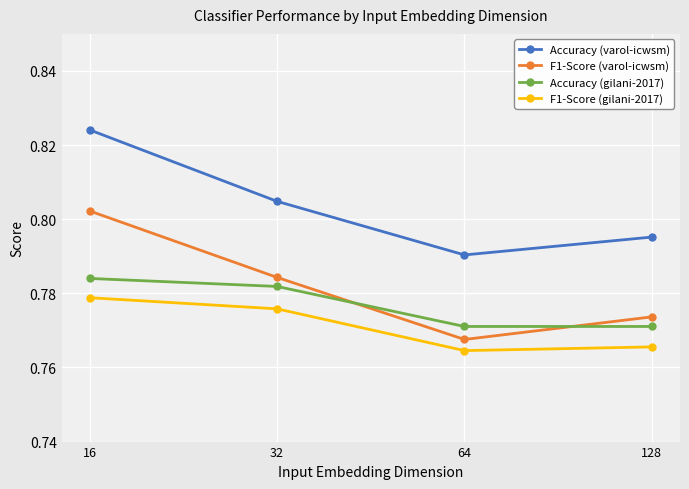

Which series changed the most between 32 and 128?

Accuracy (gilani-2017)